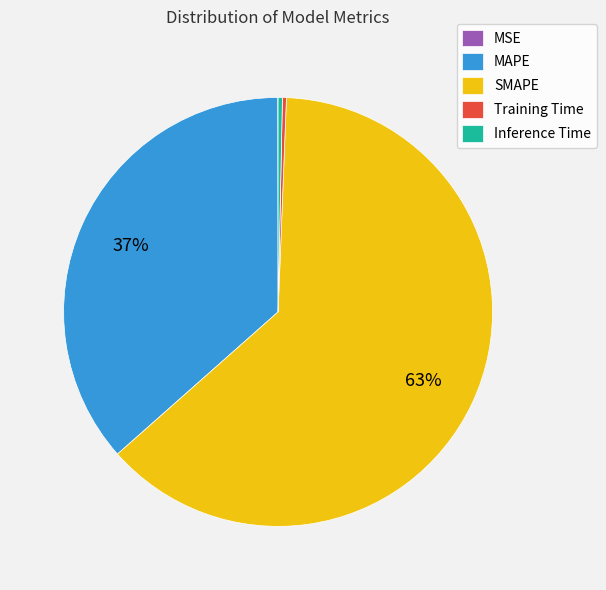

What is the majority slice?

SMAPE